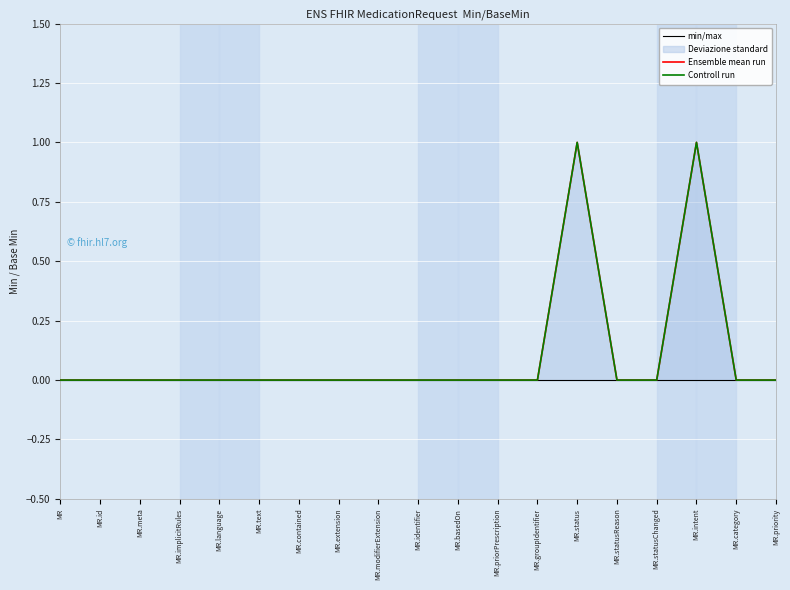

Which series has the largest range (max minus min)?

Ensemble mean run